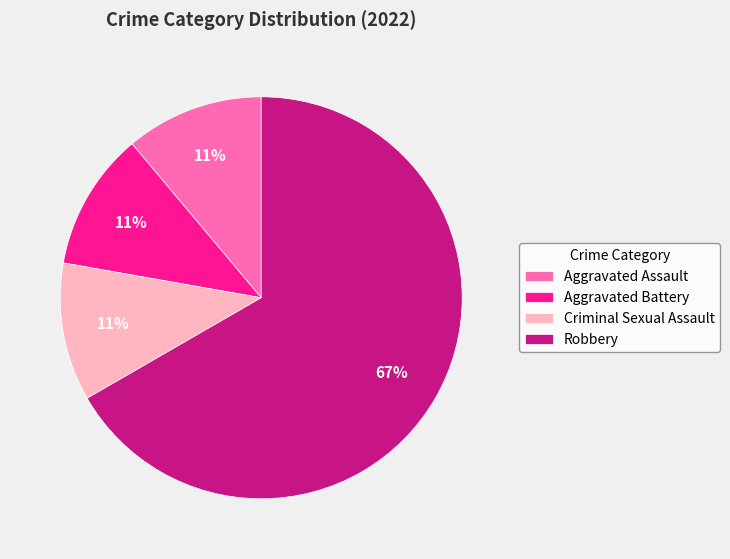

What is the ratio of the value at Aggravated Assault to the value at Criminal Sexual Assault?

1.0